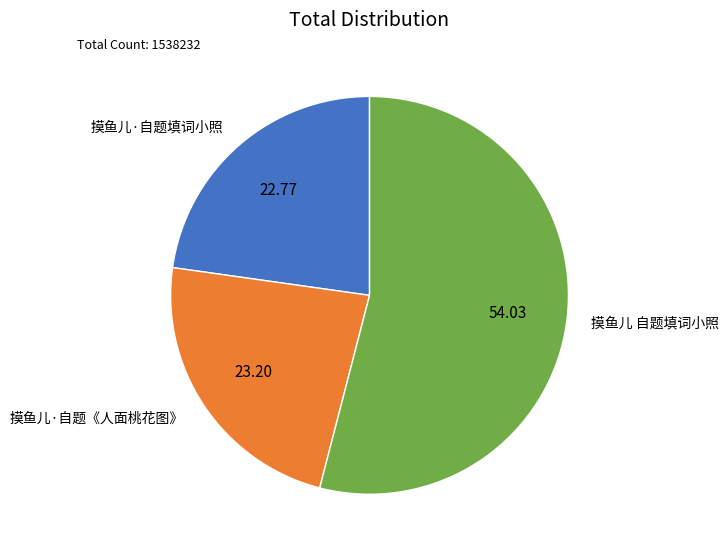

Is the sum of 摸鱼儿·自题《人面桃花图》 and 摸鱼儿 自题填词小照 greater than half?

Yes